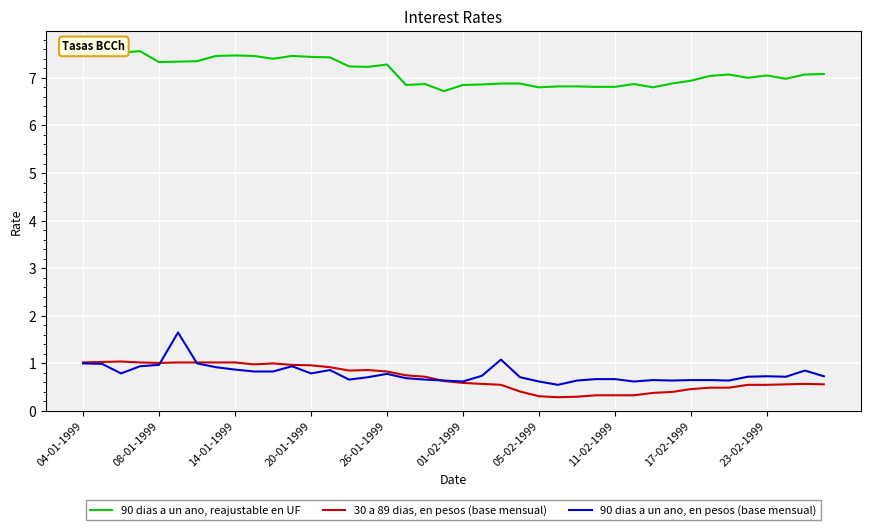

Reading right to left, transcribe all the data shown in this chart.

90 dias a un ano, reajustable en UF: 7.1	7.1	7.0	7.0	7.0	7.1	7.0	6.9	6.9	6.8	6.9	6.8	6.8	6.8	6.8	6.8	6.9	6.9	6.9	6.8	6.7	6.9	6.8	7.3	7.2	7.2	7.4	7.4	7.5	7.4	7.5	7.5	7.5	7.3	7.3	7.3	7.6	7.5	7.6	7.6
30 a 89 dias, en pesos (base mensual): 0.6	0.6	0.6	0.6	0.6	0.5	0.5	0.5	0.4	0.4	0.3	0.3	0.3	0.3	0.3	0.3	0.4	0.6	0.6	0.6	0.6	0.7	0.8	0.8	0.9	0.8	0.9	1.0	1.0	1.0	1.0	1.0	1.0	1.0	1.0	1.0	1.0	1.0	1.0	1.0
90 dias a un ano, en pesos (base mensual): 0.7	0.8	0.7	0.7	0.7	0.6	0.7	0.7	0.6	0.7	0.6	0.7	0.7	0.6	0.6	0.6	0.7	1.1	0.7	0.6	0.6	0.7	0.7	0.8	0.7	0.7	0.9	0.8	0.9	0.8	0.8	0.9	0.9	1.0	1.6	1.0	0.9	0.8	1.0	1.0